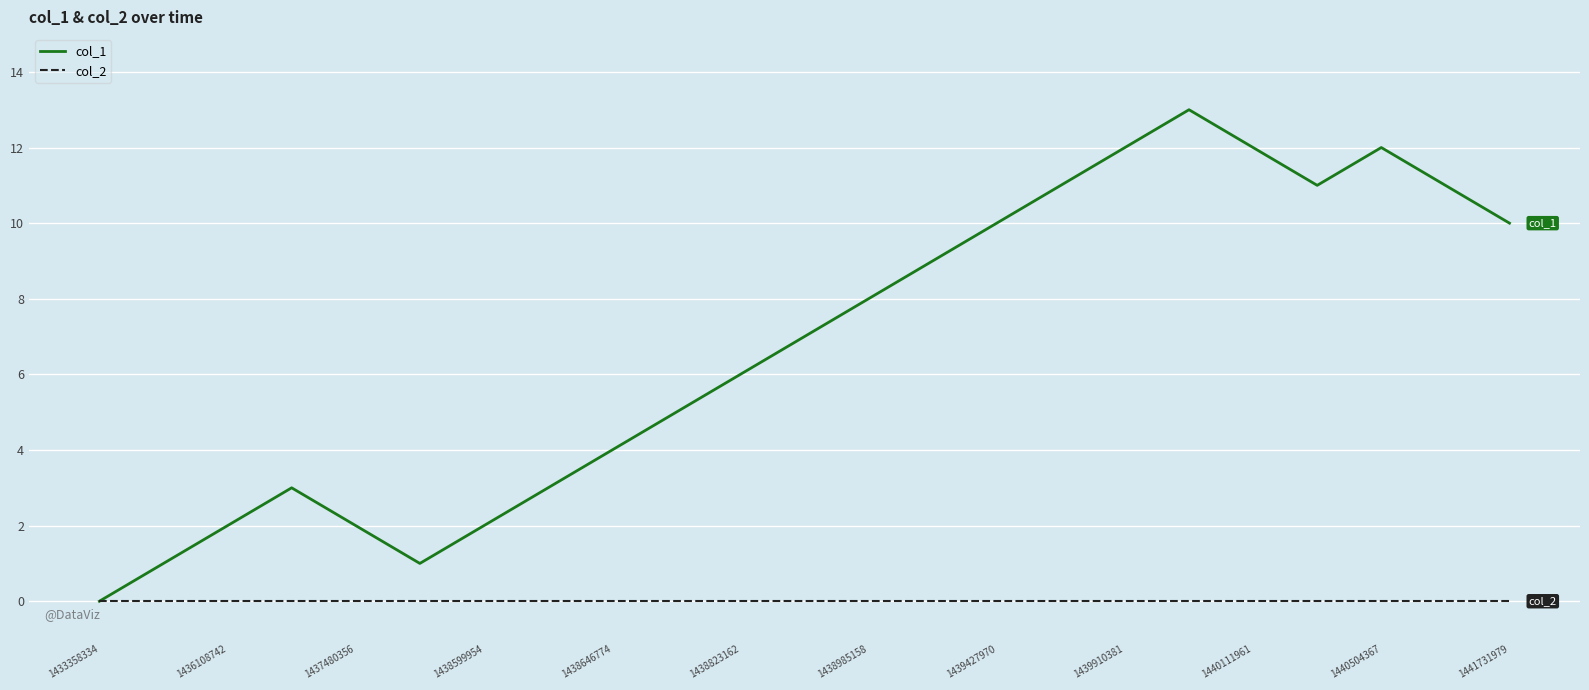

Which series has the largest total across all categories?

col_1